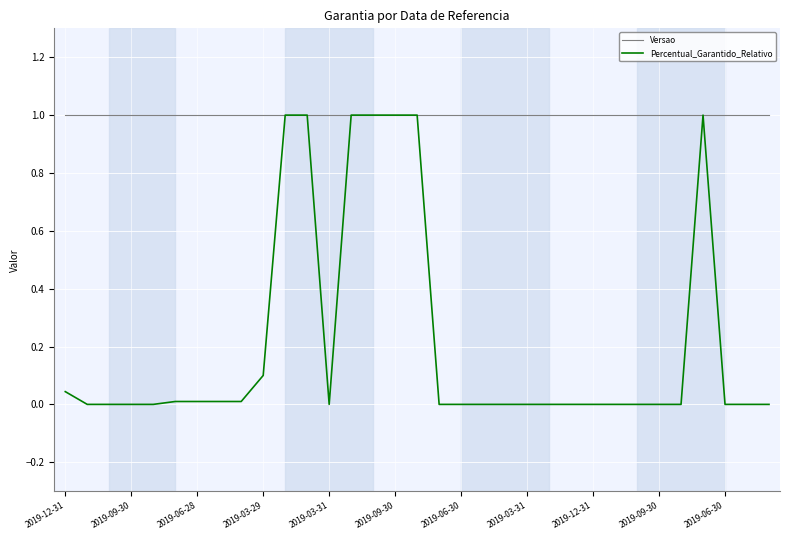

List the series in order of their overall mean, highest first.

Versao, Percentual_Garantido_Relativo